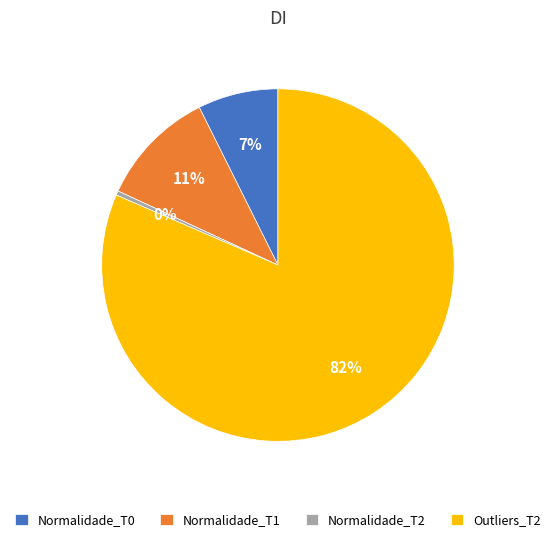

Which slice is the smallest?

Normalidade_T2